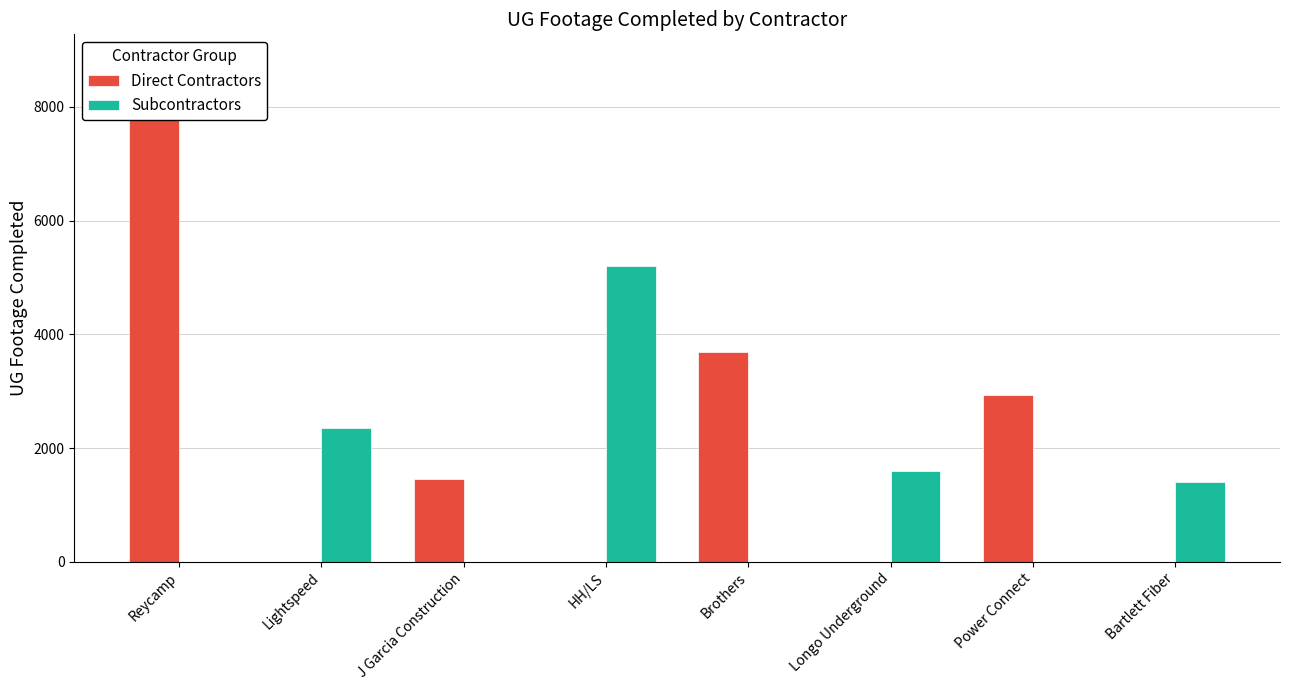

Reading right to left, list all the values displayed in this chart.

Direct Contractors: Bartlett Fiber=0	Power Connect=2940	Longo Underground=0	Brothers=3689	HH/LS=0	J Garcia Construction=1448	Lightspeed=0	Reycamp=8065
Subcontractors: Bartlett Fiber=1400	Power Connect=0	Longo Underground=1596	Brothers=0	HH/LS=5193	J Garcia Construction=0	Lightspeed=2359	Reycamp=0